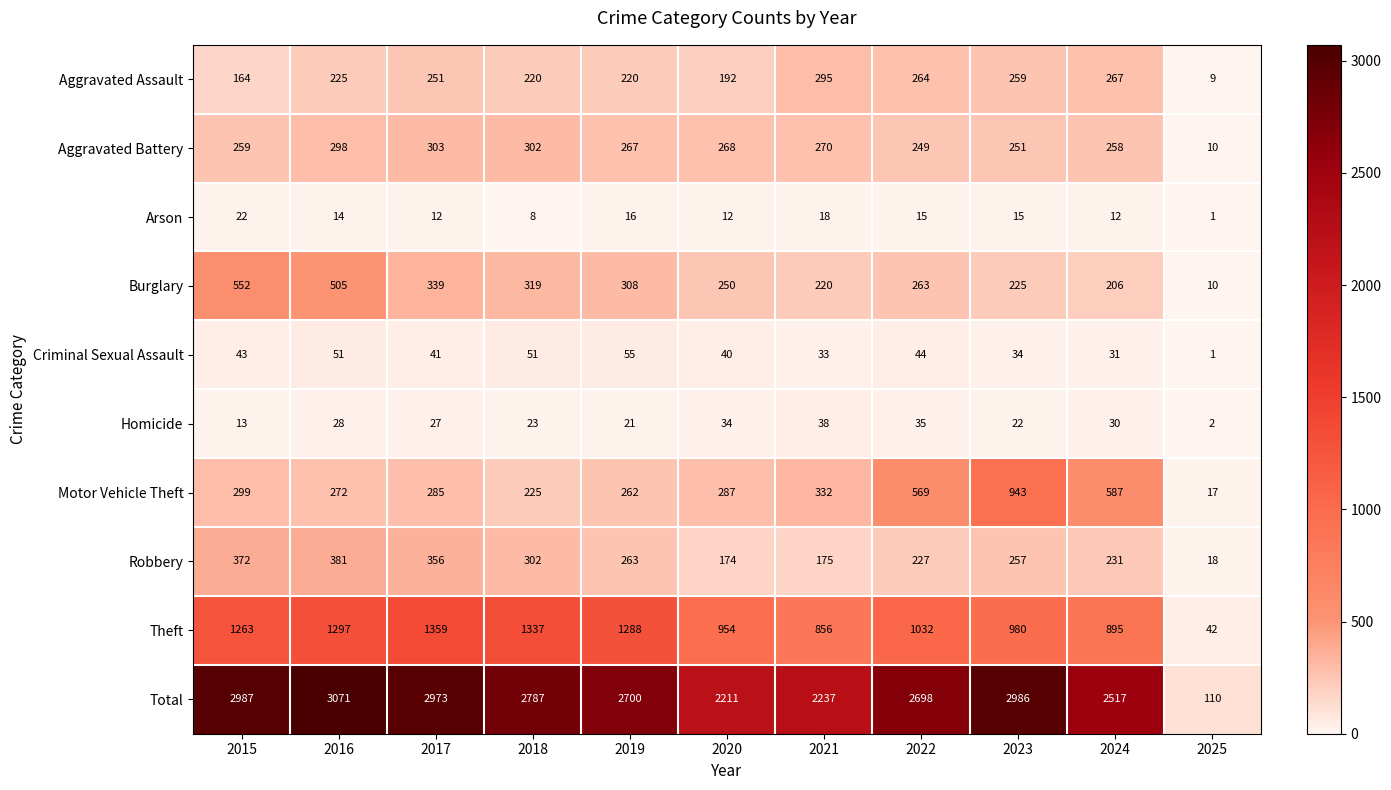

At how many categories does at least one series exceed 838?

10